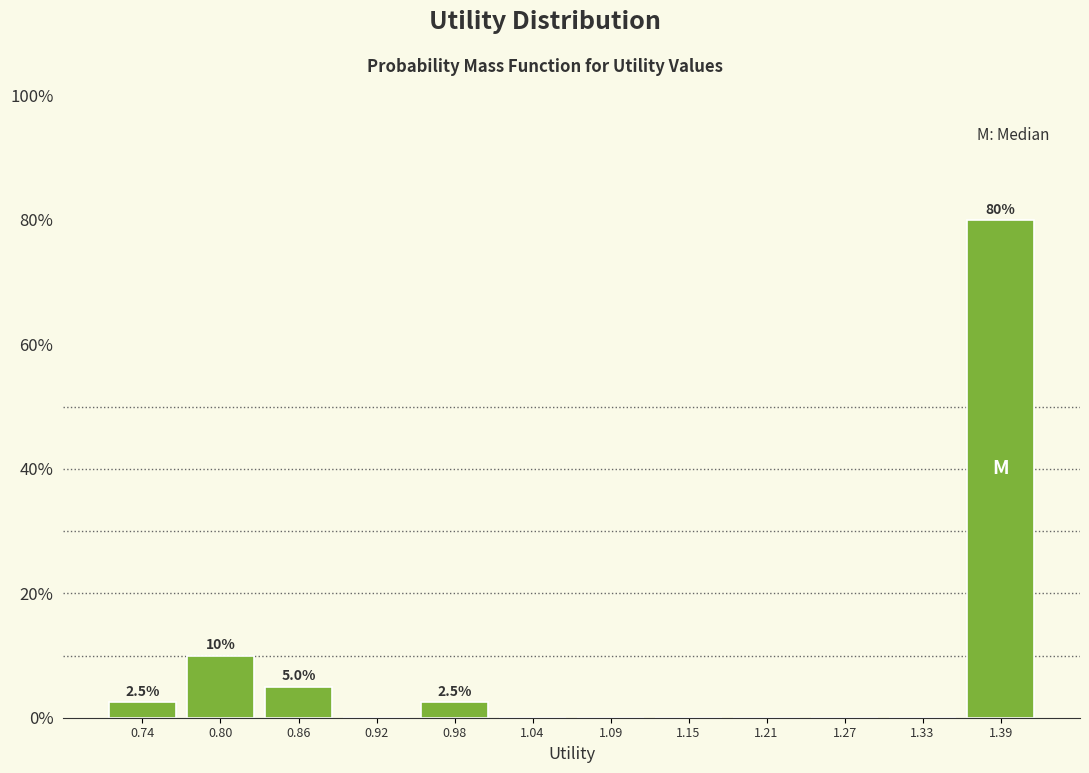

Over which range of the x-axis is the bar tallest?

1.36 to 1.41